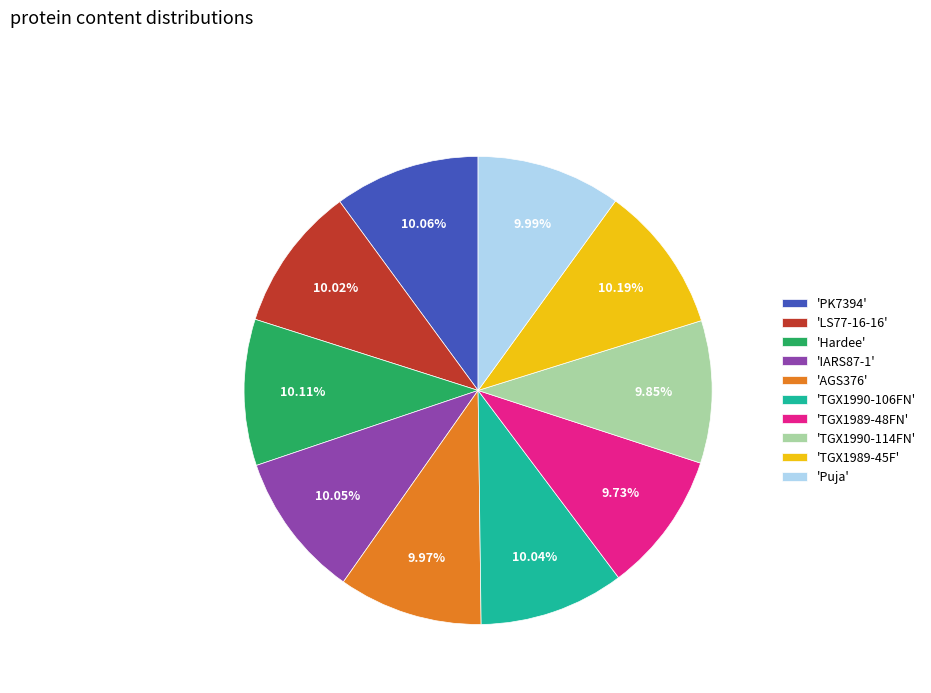

Is there any slice that represents more than half of the pie?

No